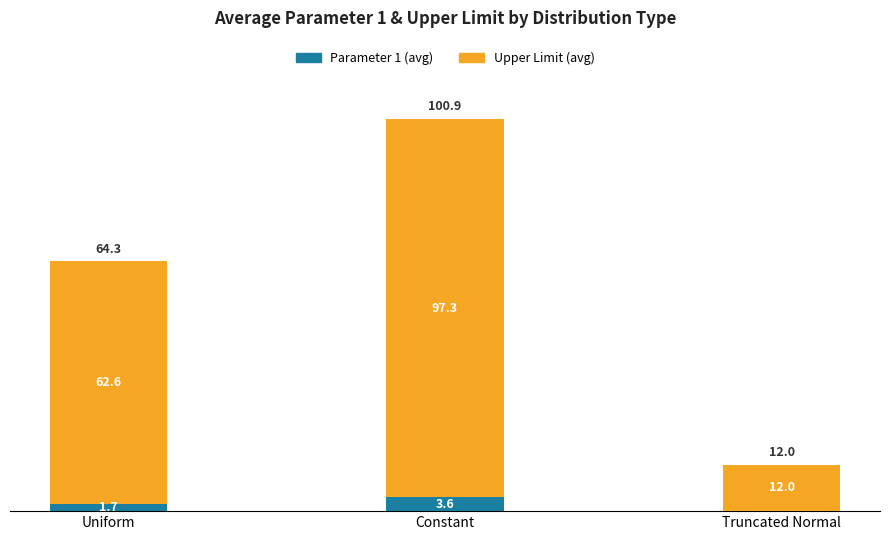

The value of Parameter 1 (avg) at Constant is 3.6. True or false?

True